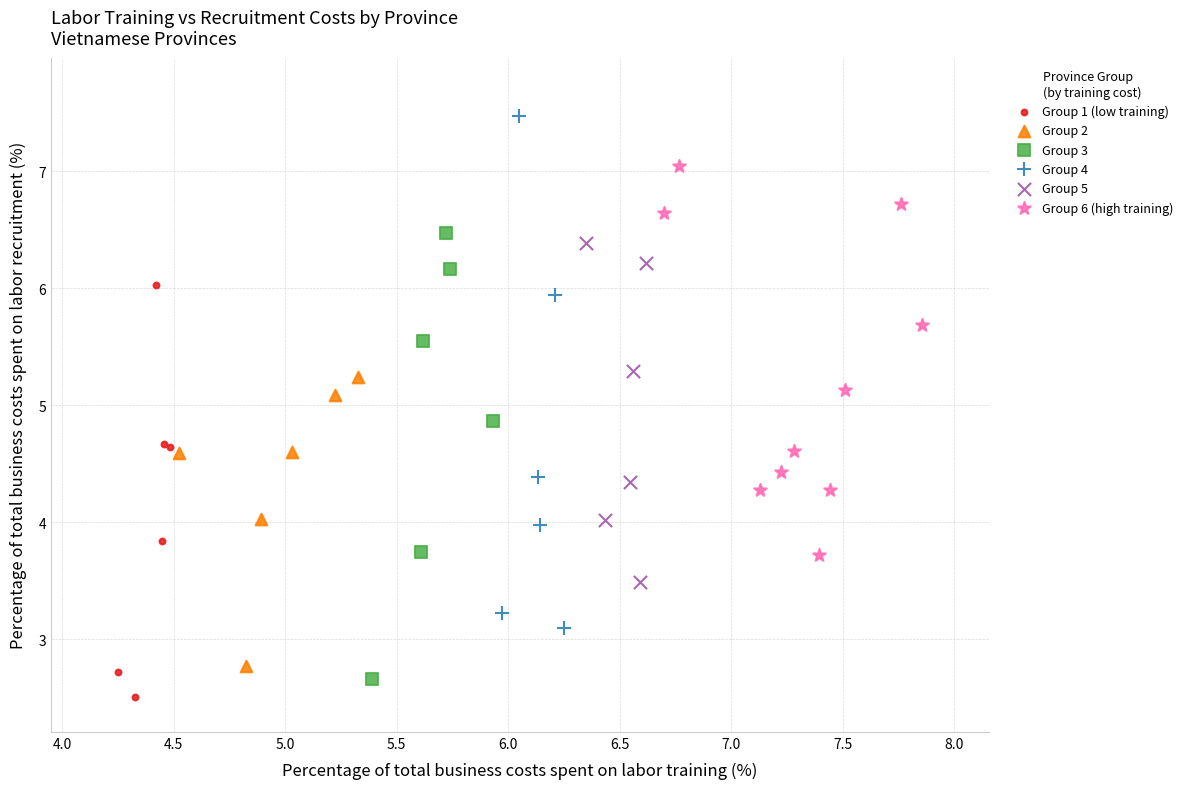

Which series contains the highest Y value?

Group 4